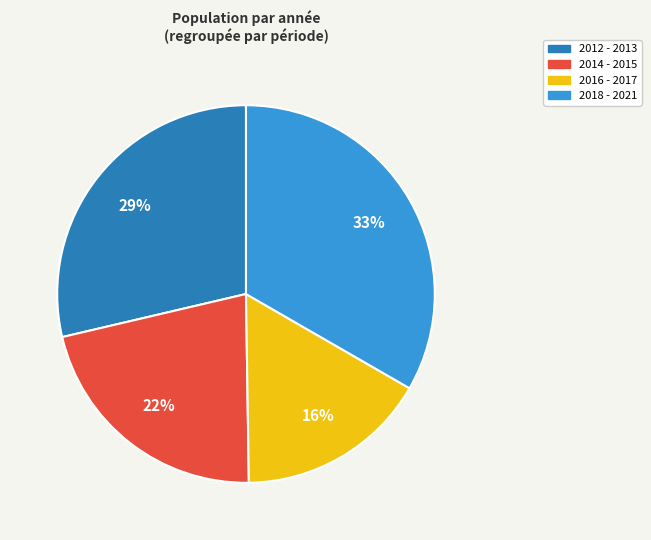

To the nearest percent, what is the average slice percentage?

25%